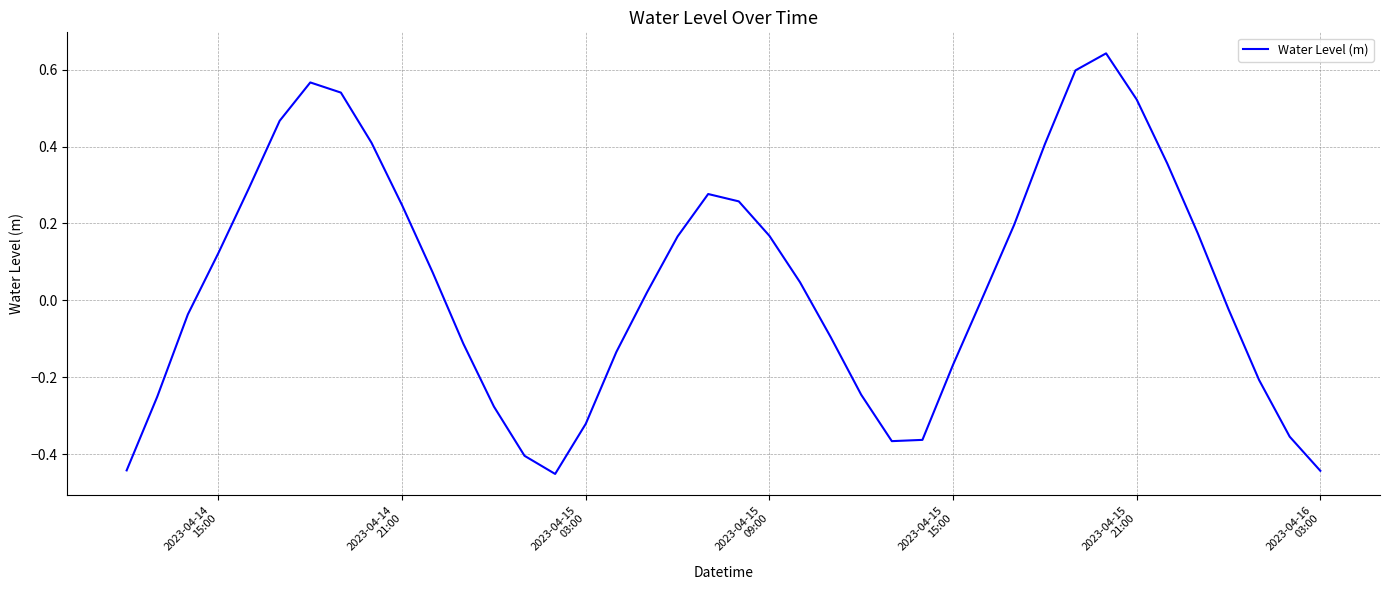

True or false: the data has more than 0 interior local peaks.

True